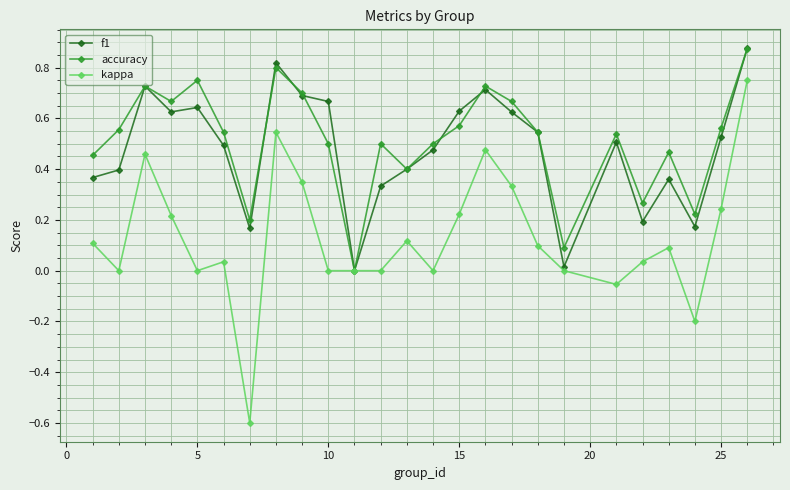

True or false: accuracy has more than 2 points higher than both neighbors.

True